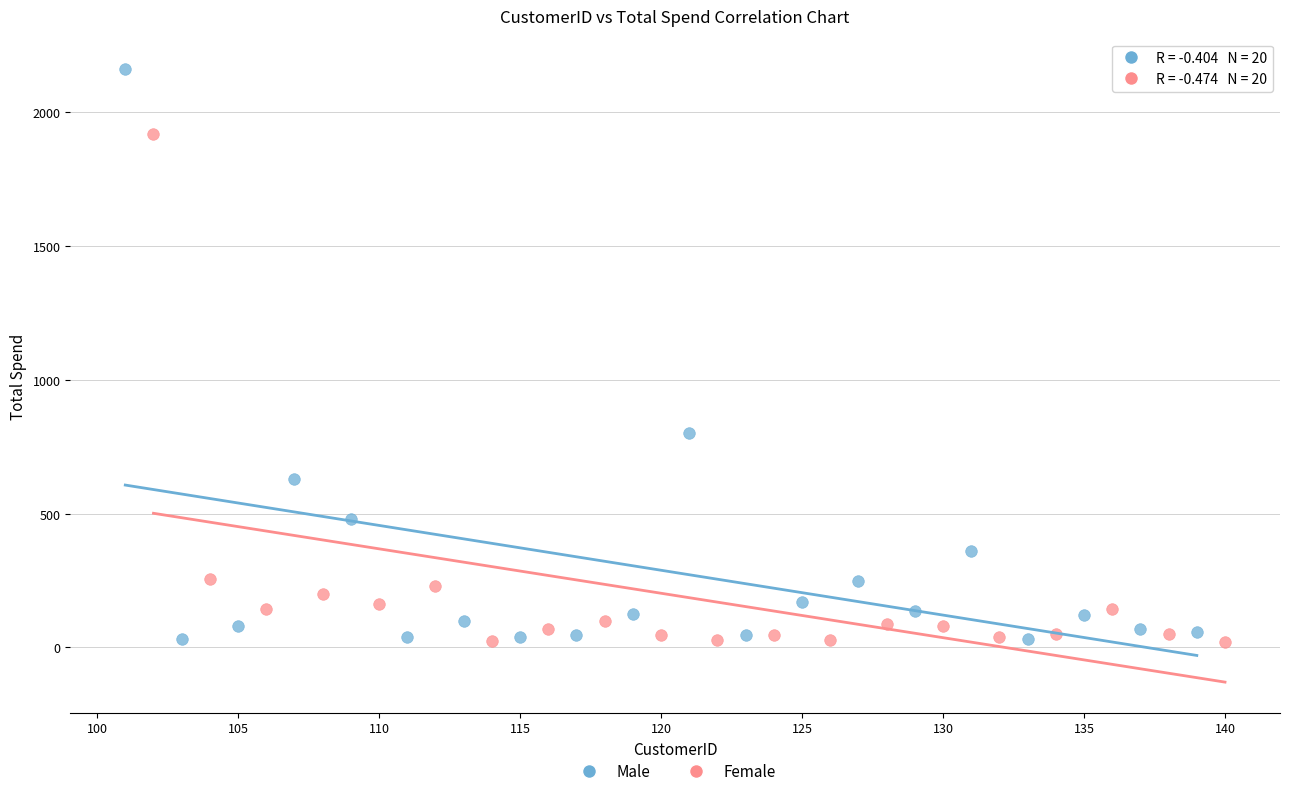

Which series contains the highest Y value?

Male